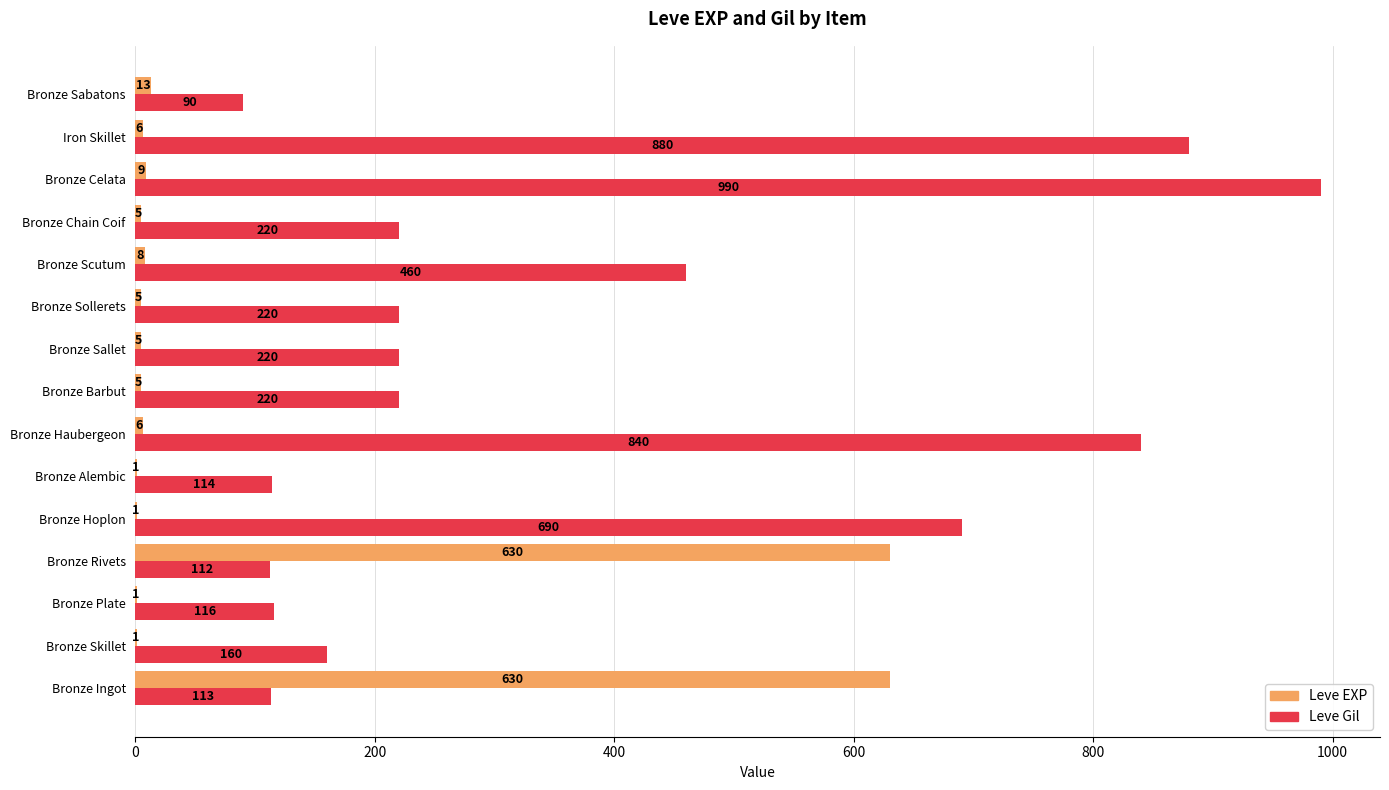

Between Bronze Alembic and Bronze Sollerets, which series saw the biggest shift?

Leve Gil